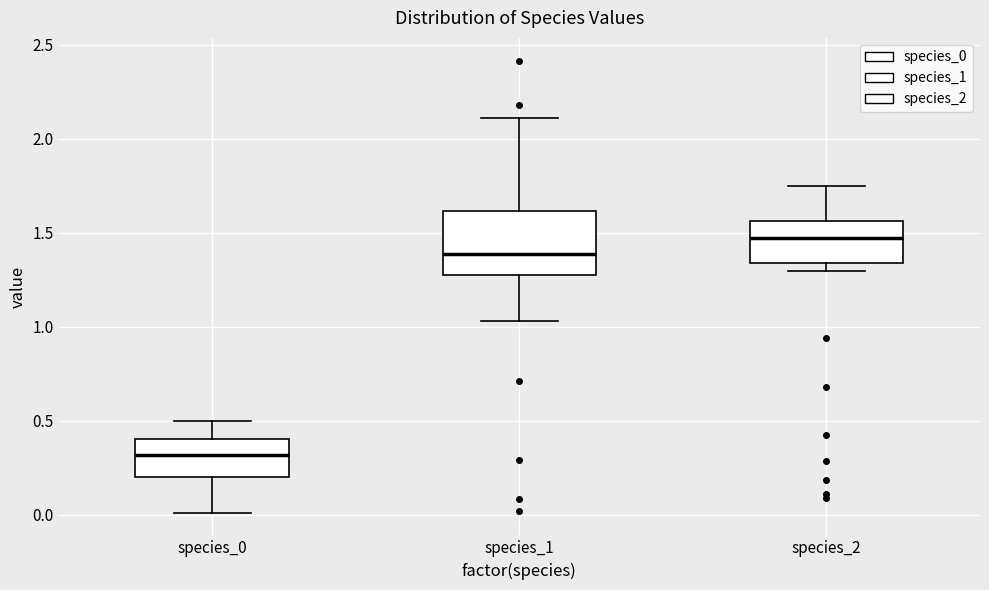

Where does the lower whisker of the box for species_1 end on the y-axis? The values are not printed on the chart, so give them approximately, as read against the axis.

1.05